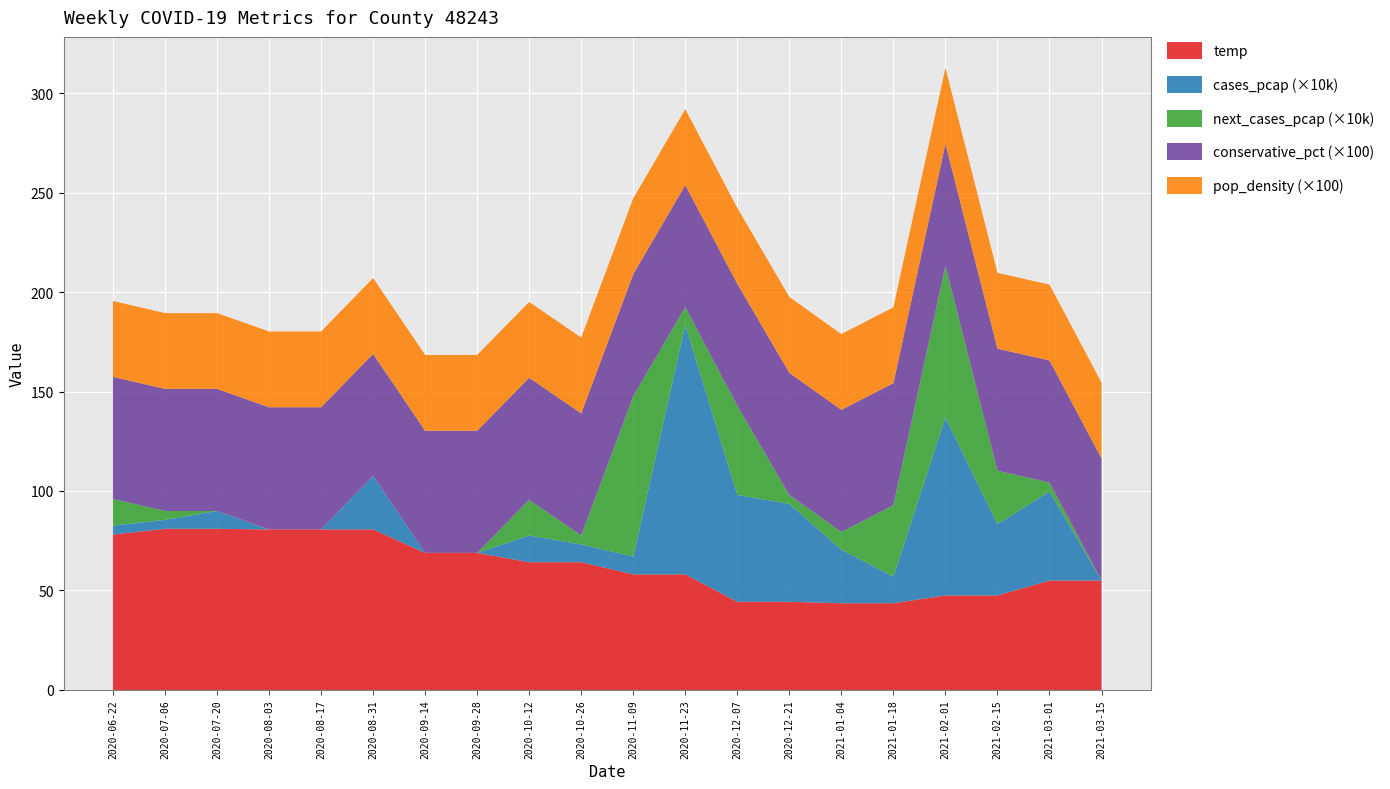

What is the maximum value for temp?

81.0